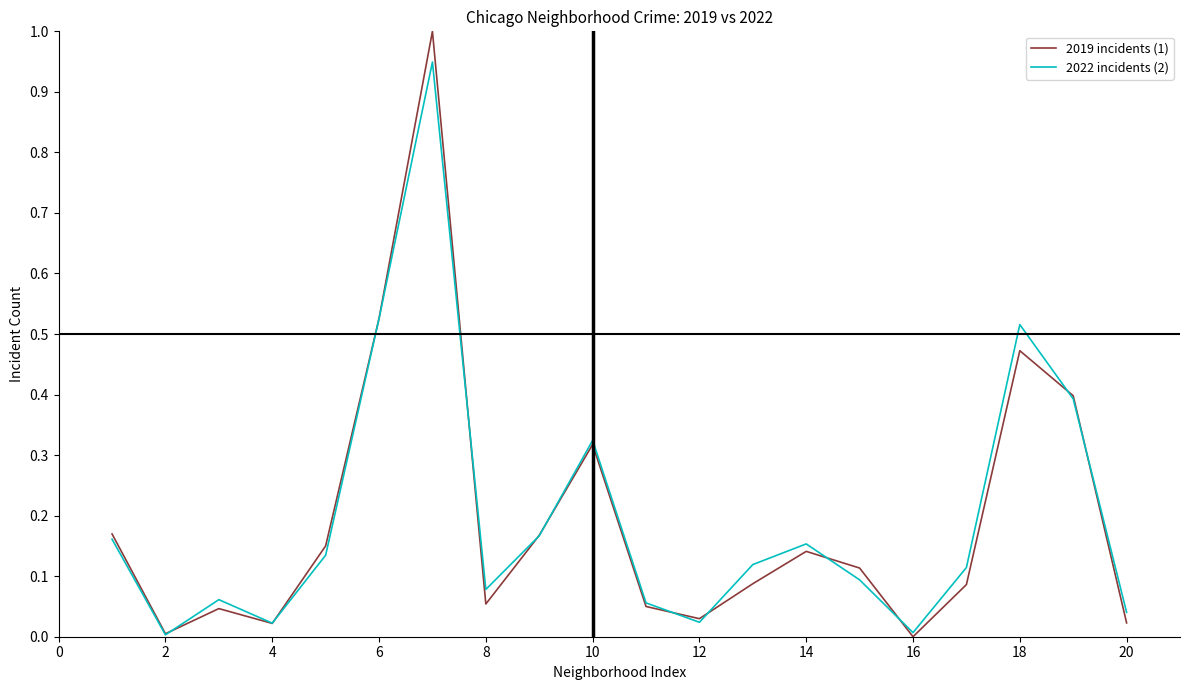

What is the maximum value shown in the chart?

1.0